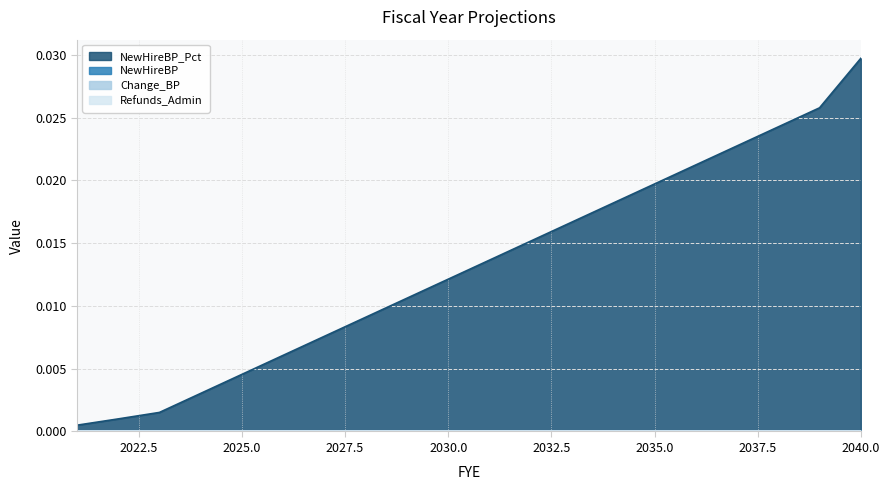

True or false: NewHireBP_Pct and NewHireBP cross at least once.

False